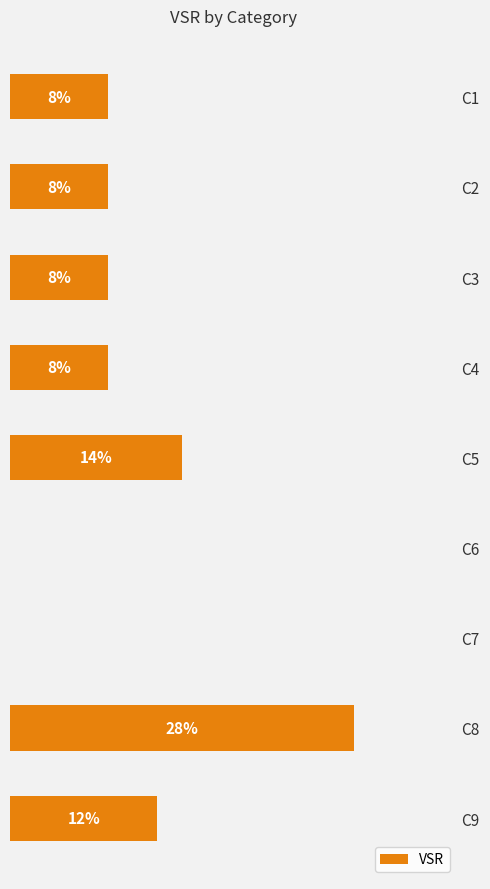

Where is the data nearest to the value 14?

C5